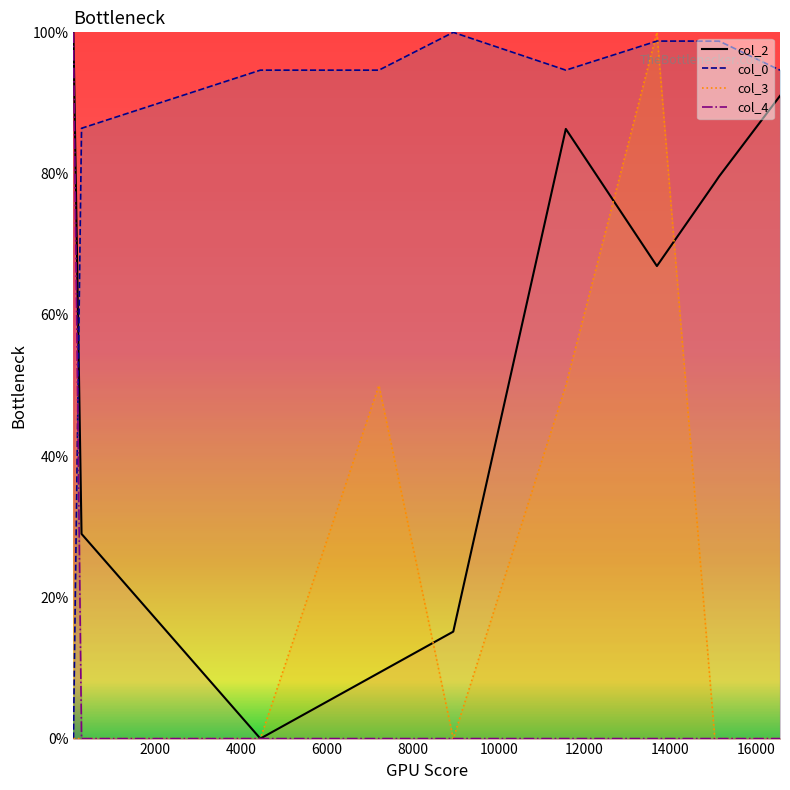

Which series has the largest total across all categories?

col_0